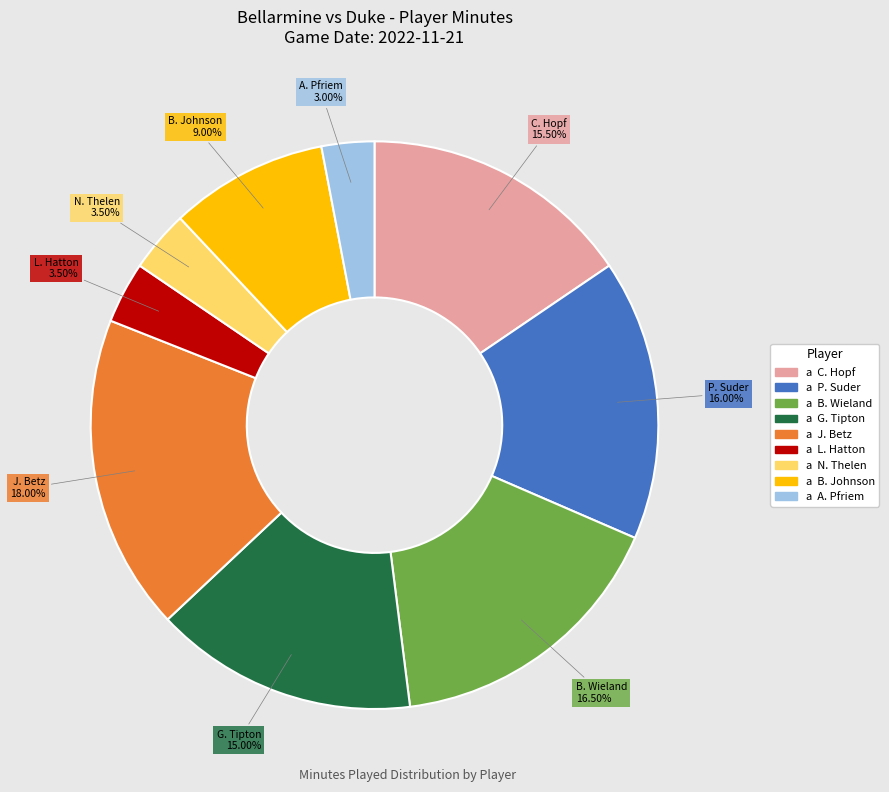

Is there any slice that represents more than half of the pie?

No